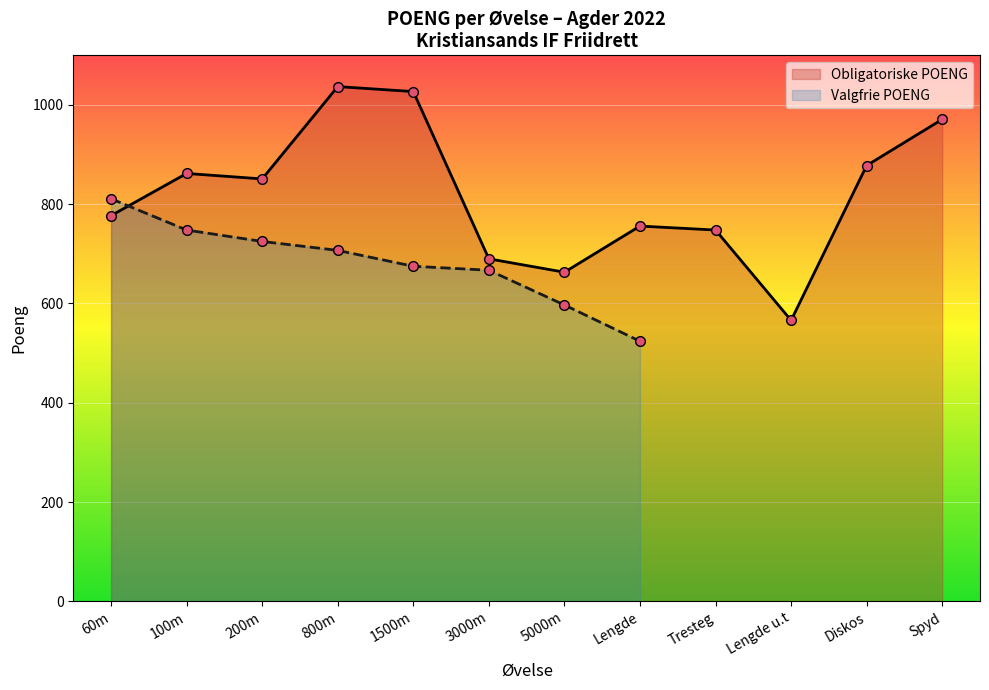

What is the difference between the maximum and minimum values in the Valgfrie POENG series?

287.0